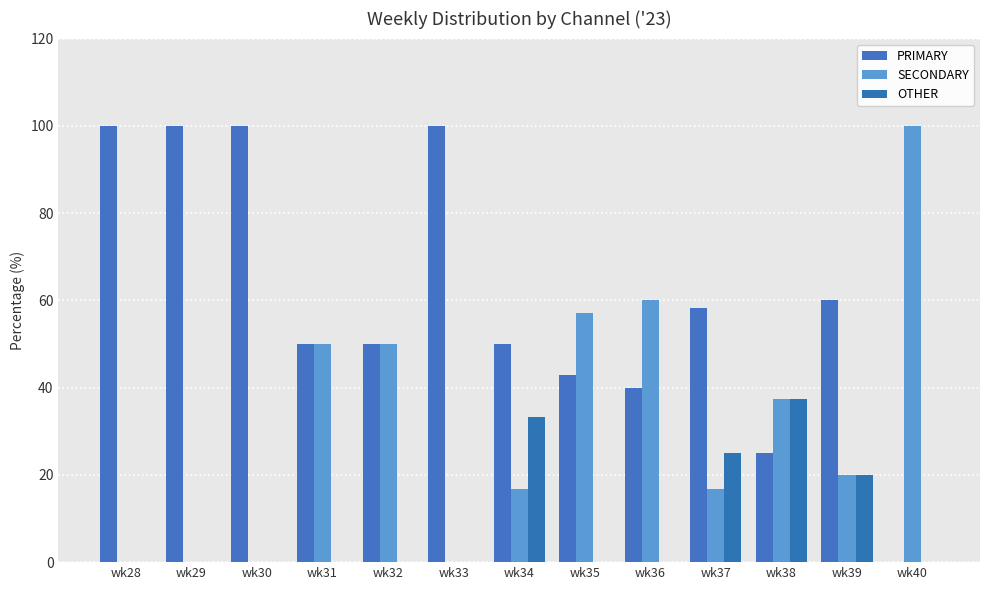

Is it true that PRIMARY equals 70.9 at wk35?

False